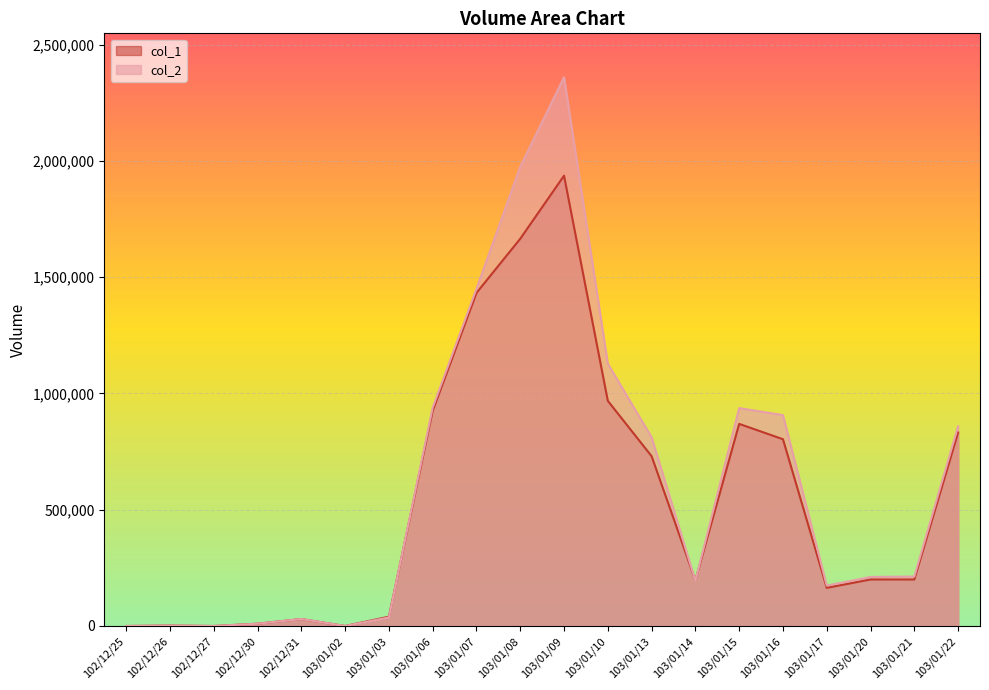

How many lines are shown in the chart?

2